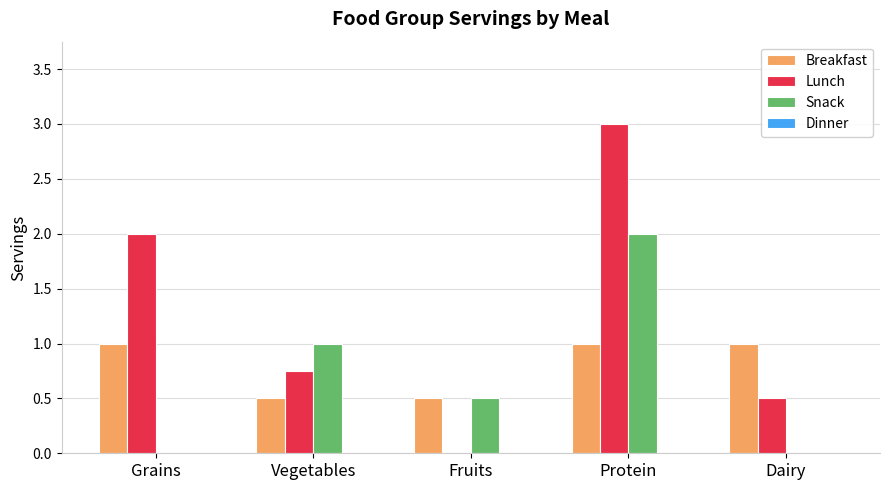

What is the greatest value displayed?

3.0